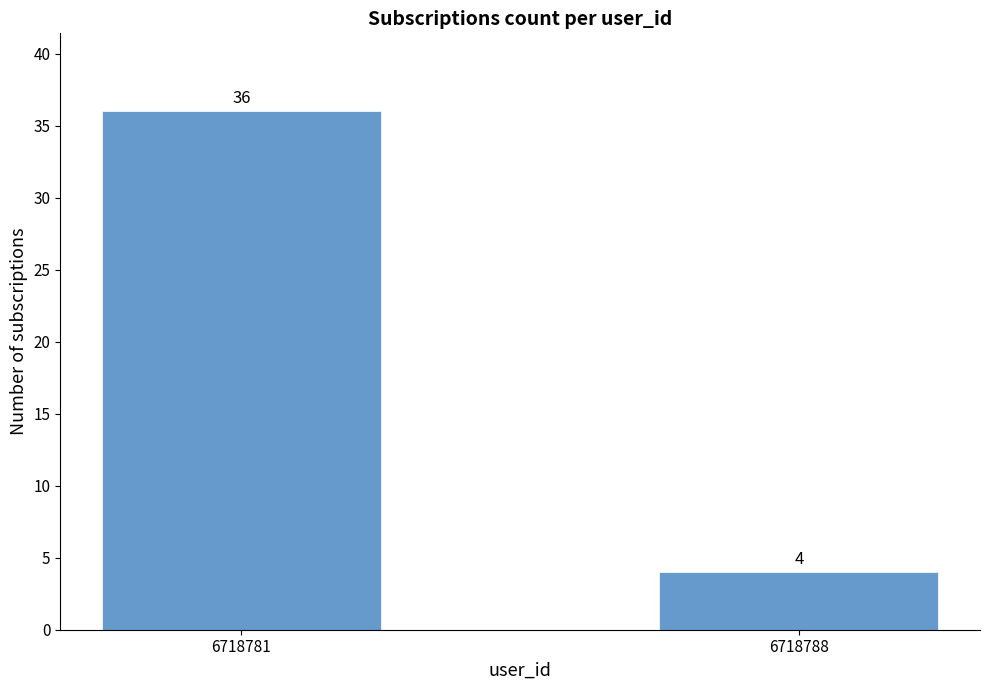

What is the difference between the maximum and minimum values?

32